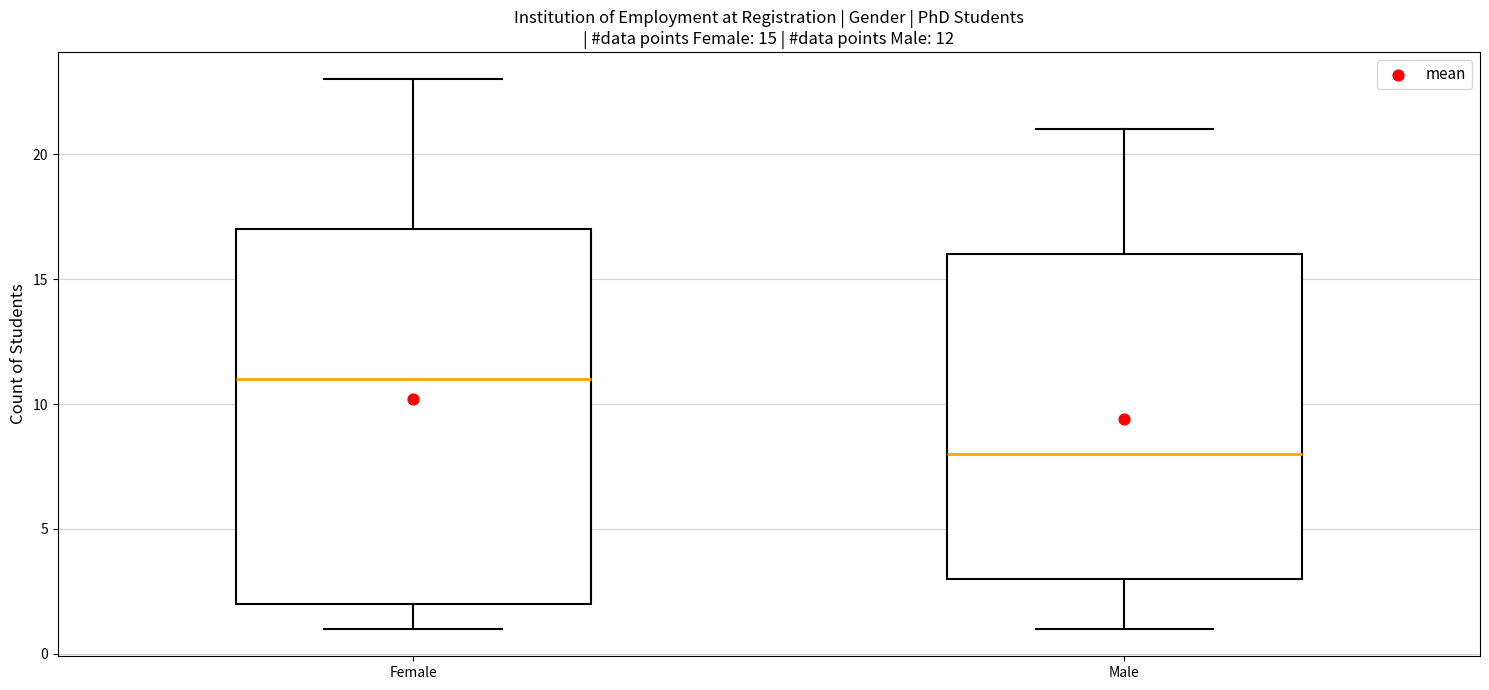

Which box has the highest median line?

Female